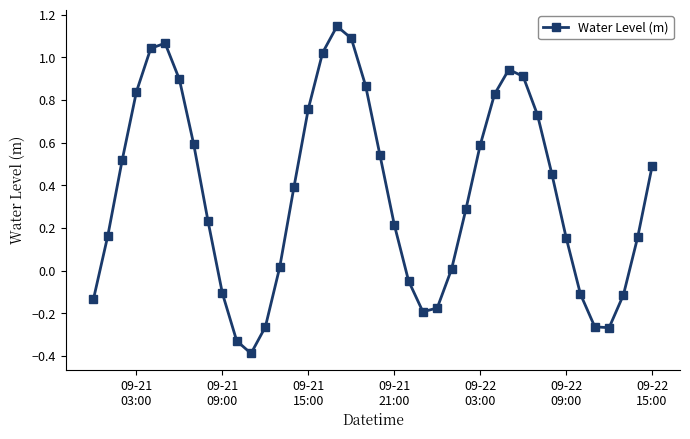

What is the minimum value shown in the chart?

-0.4